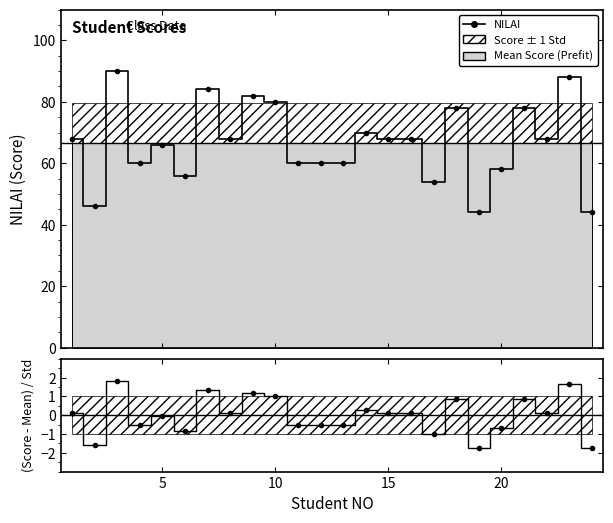

Is it true that NILAI equals 29.1 at 15?

False